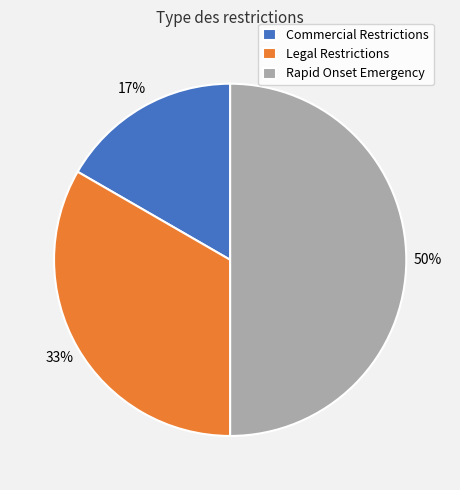

Which category has the biggest portion of the pie?

Rapid Onset Emergency